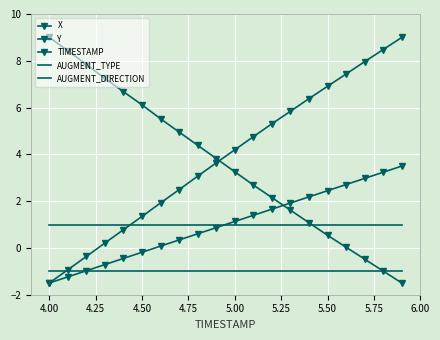

What are all the series names shown in the legend?

X, Y, TIMESTAMP, AUGMENT_TYPE, AUGMENT_DIRECTION